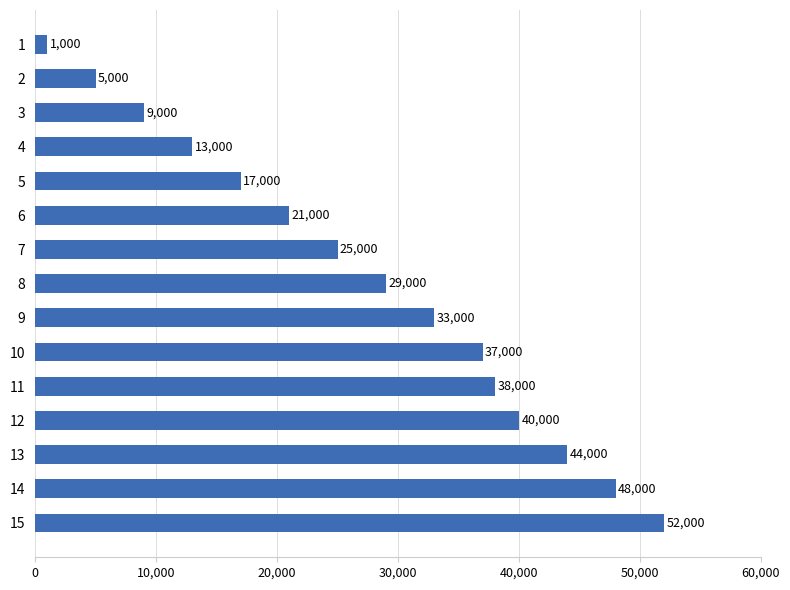

At which category does the chart reach its peak across all series?

15